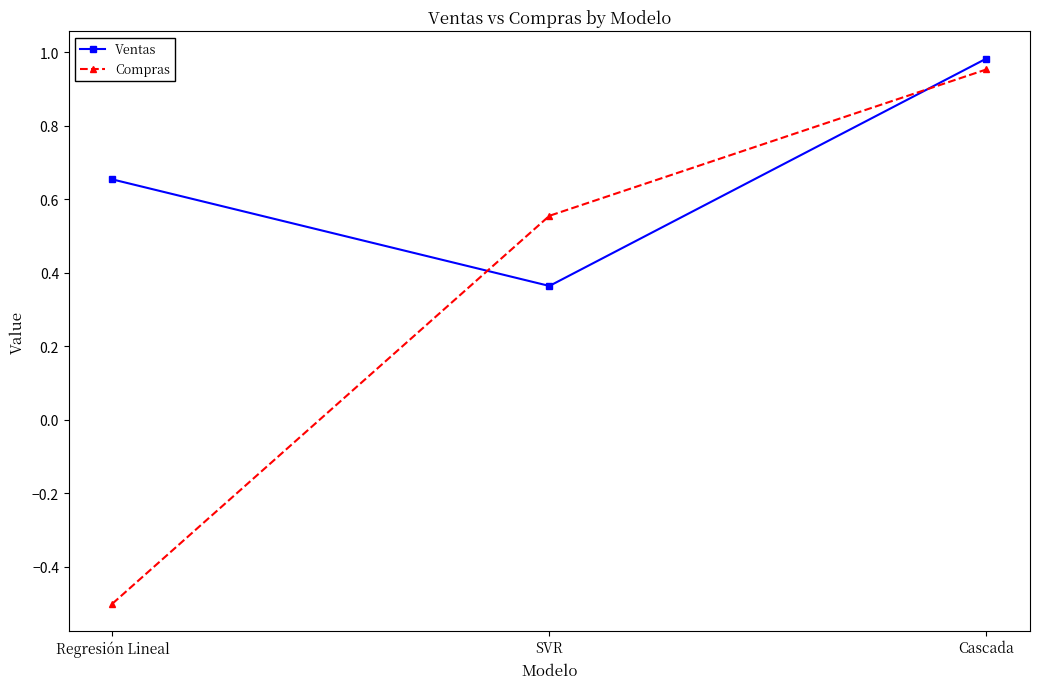

At which category is the sum across all series the highest?

Cascada